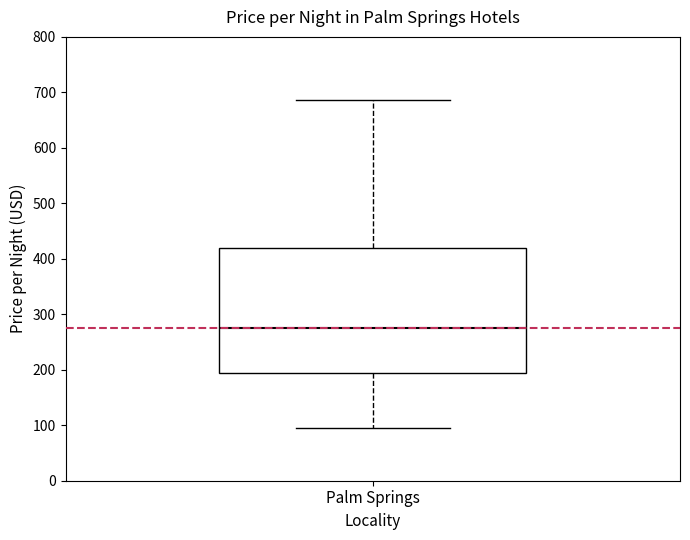

Where is the upper edge of the box for Palm Springs on the y-axis? The values are not printed on the chart, so give them approximately, as read against the axis.

420